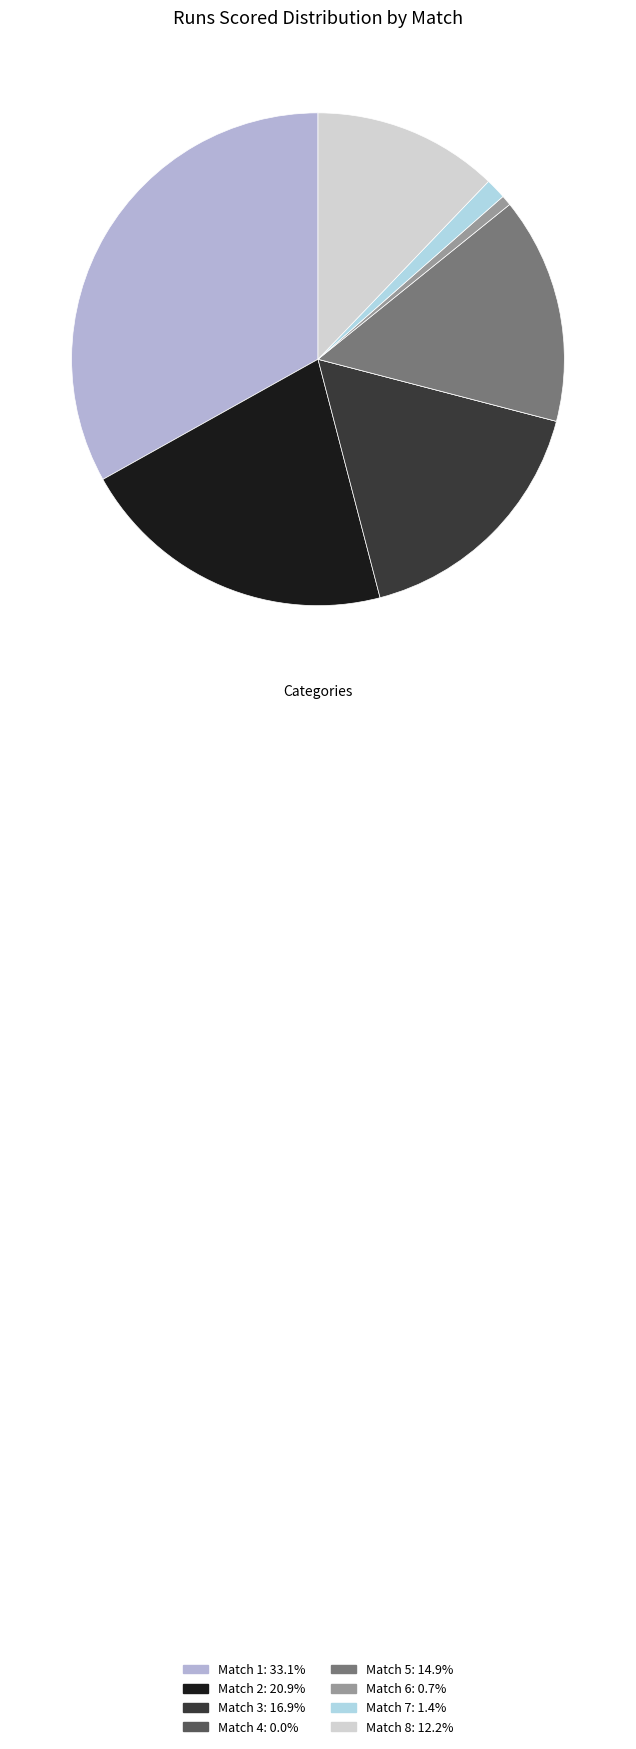

What is the ratio of the value at Match 2 to the value at Match 8?

1.7